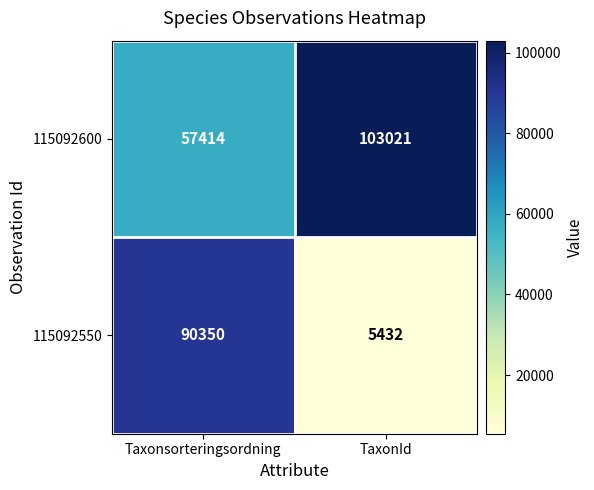

Between Taxonsorteringsordning and TaxonId, which series saw the biggest shift?

115092550